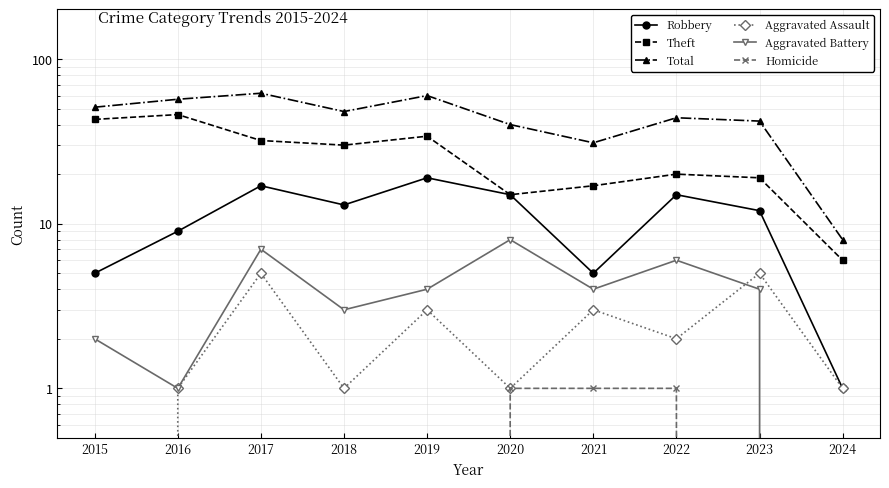

What are all the series names shown in the legend?

Robbery, Theft, Total, Aggravated Assault, Aggravated Battery, Homicide